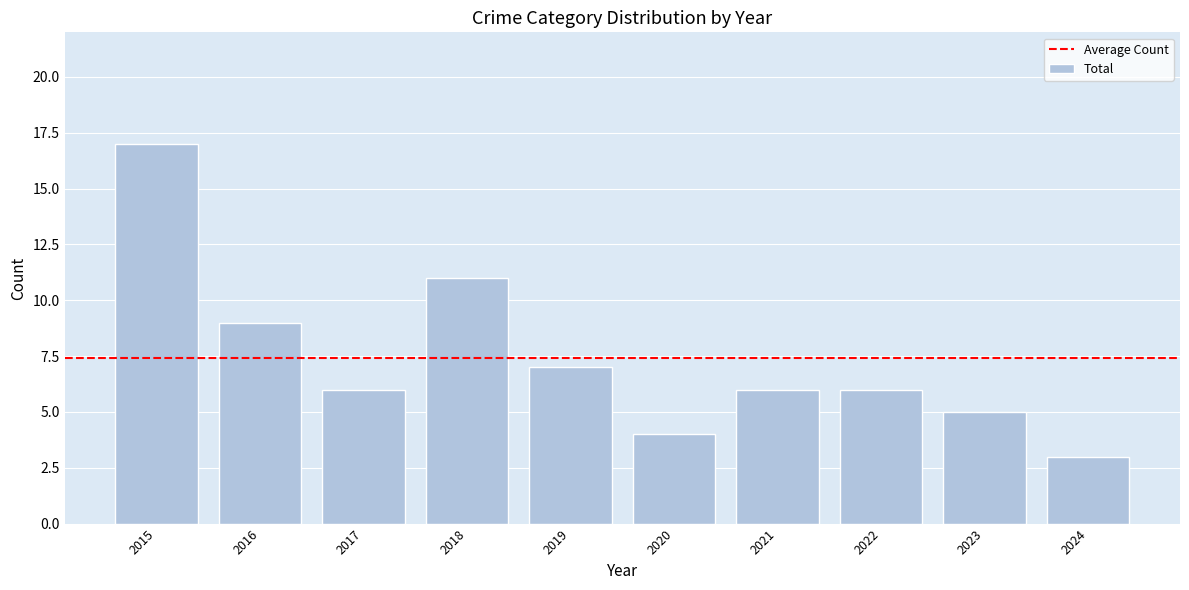

Is it true that the value at 2021 is 3?

False